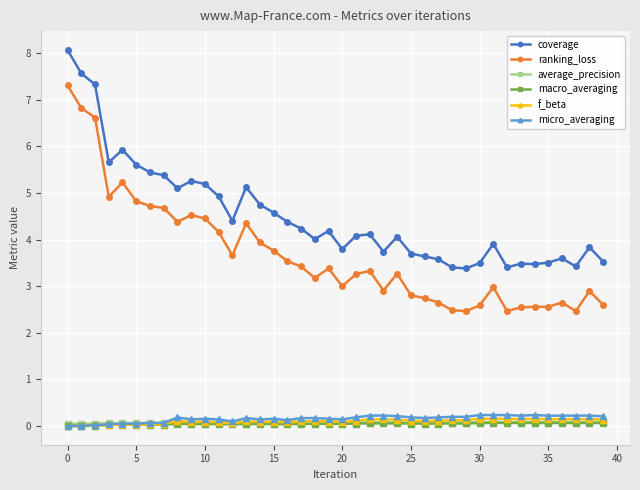

What is the maximum value shown in the chart?

8.1